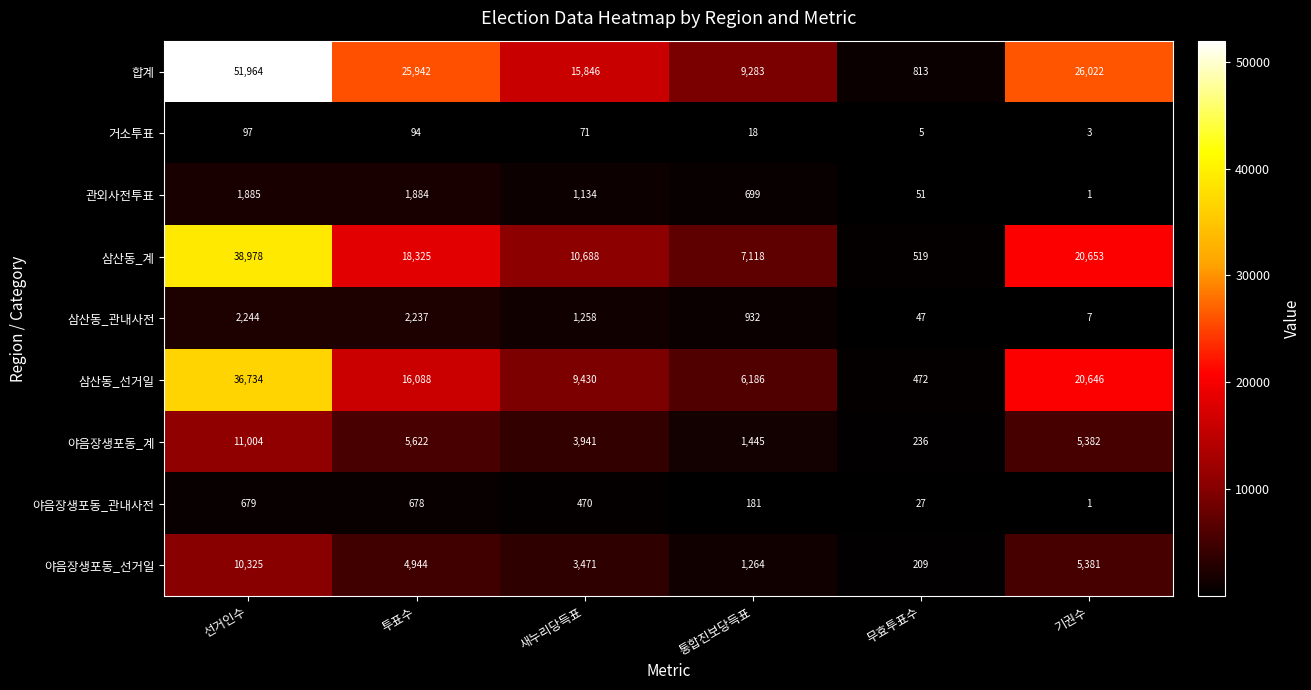

The 관외사전투표 series shows 1134 at 새누리당득표. True or false?

True